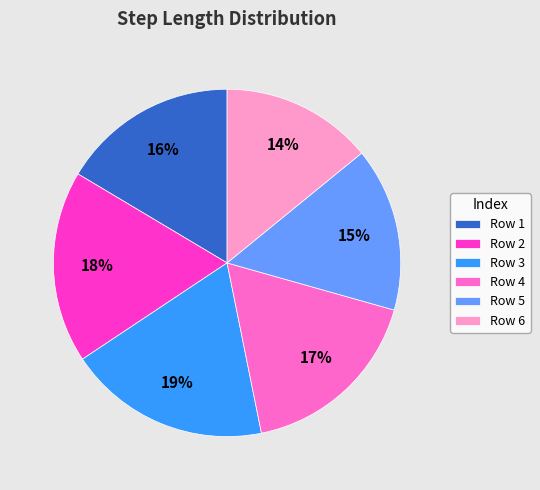

True or false: Row 1 accounts for 24% of the total.

False